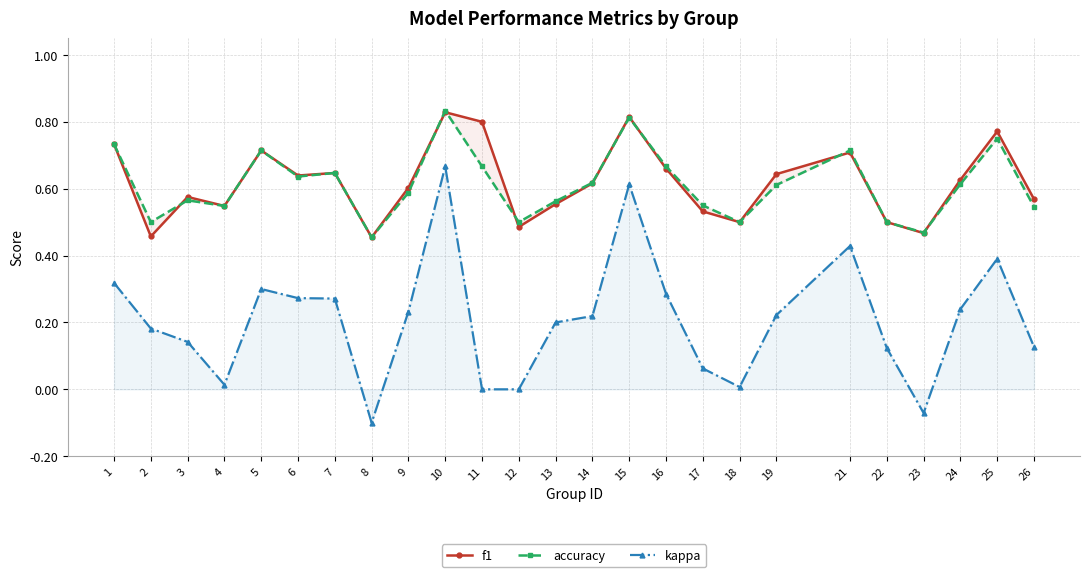

Rank the series at 21 from lowest to highest value.

kappa, f1, accuracy